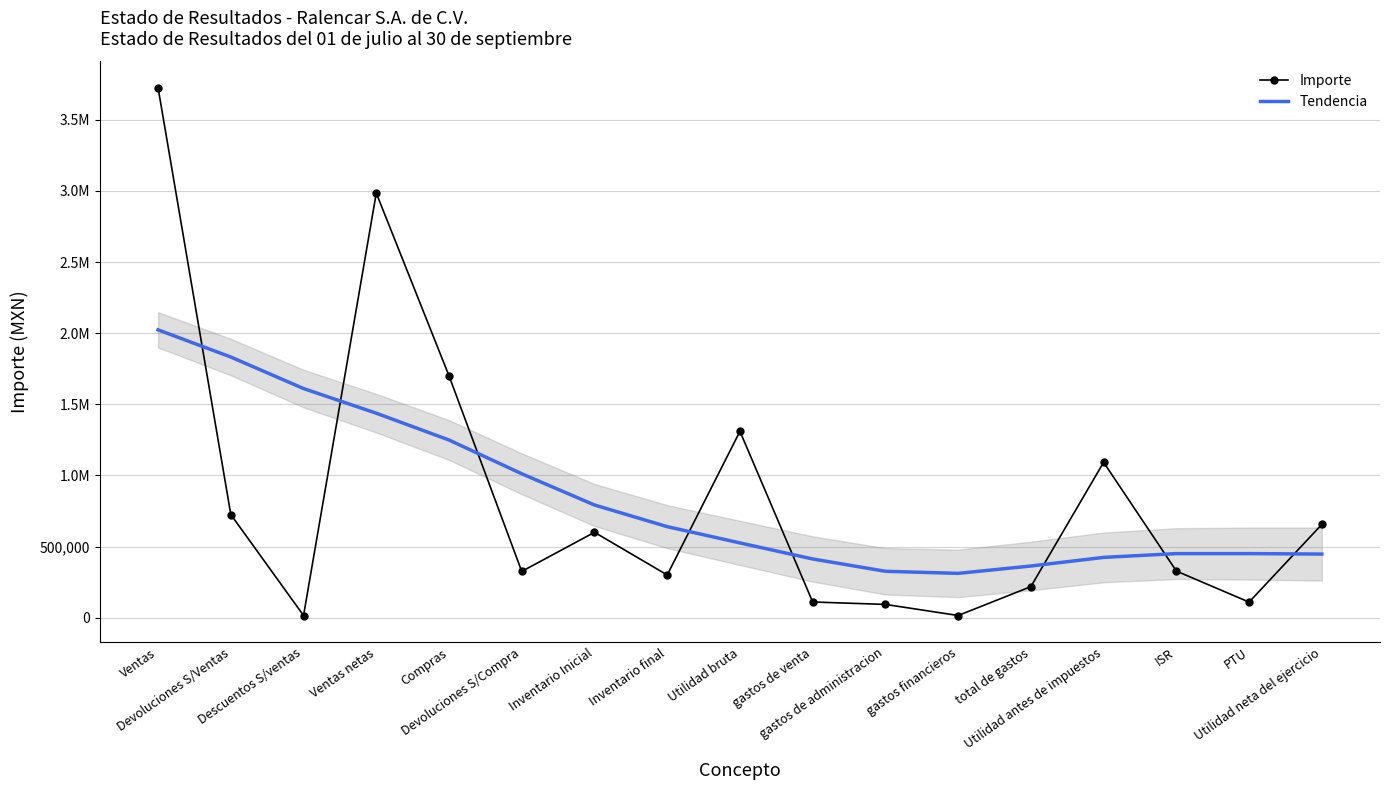

How many values in the Importe series exceed 327600?

8